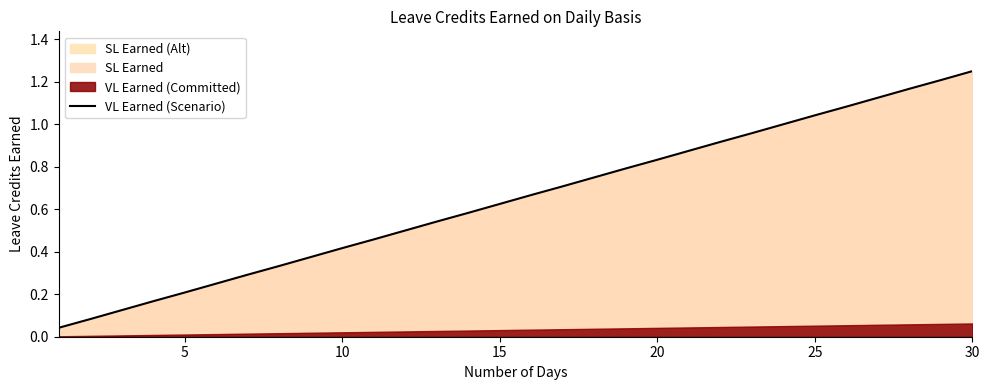

Is it true that VL Earned (Scenario) equals 2.1 at 30?

False